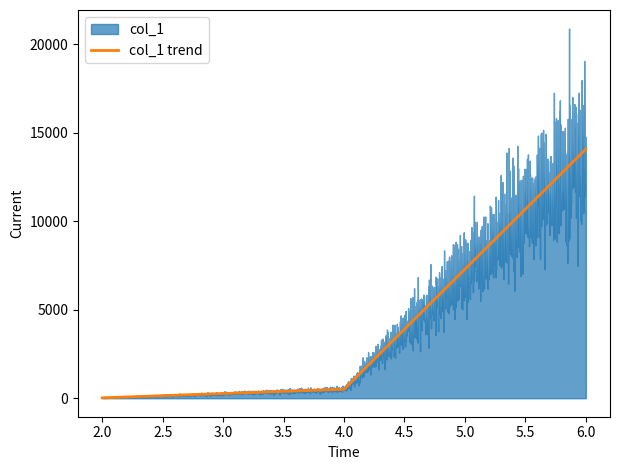

How many values in the col_1 trend series are below 509?

1